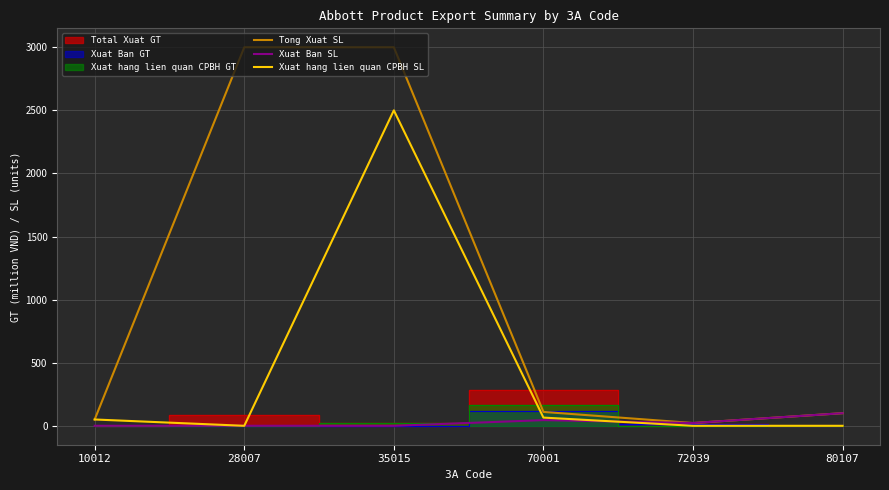

Is it true that Xuat Ban SL equals 100 at 80107?

True